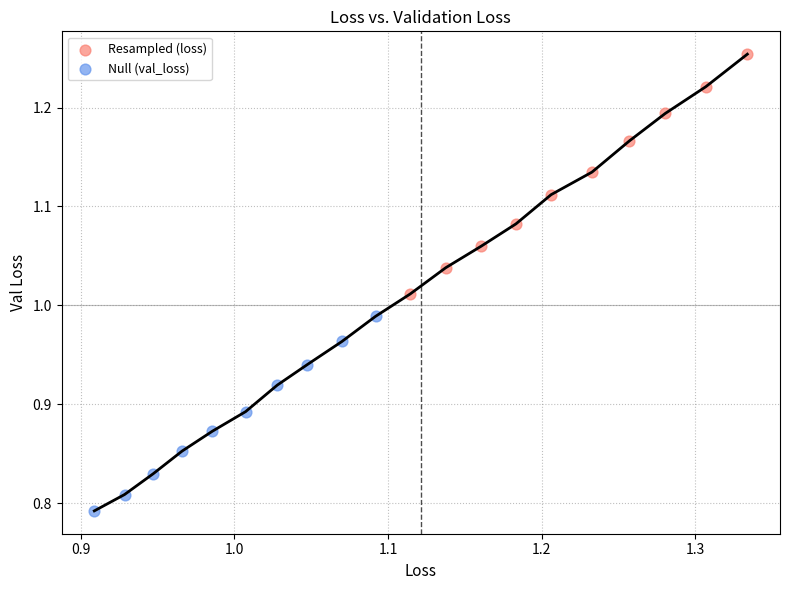

Which series reaches the maximum Y coordinate?

Resampled (loss)